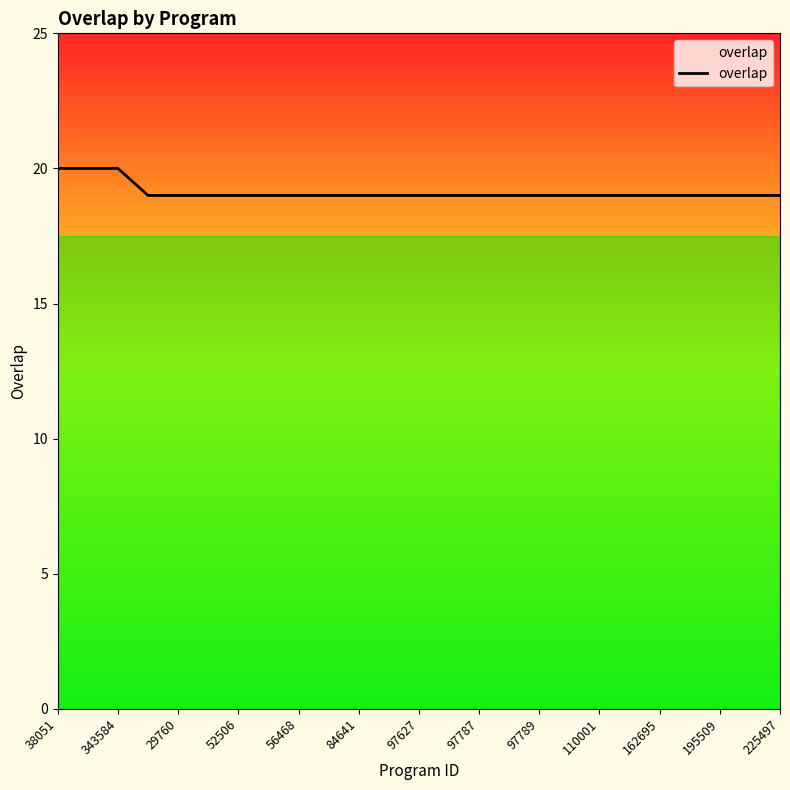

What is the smallest value displayed?

19